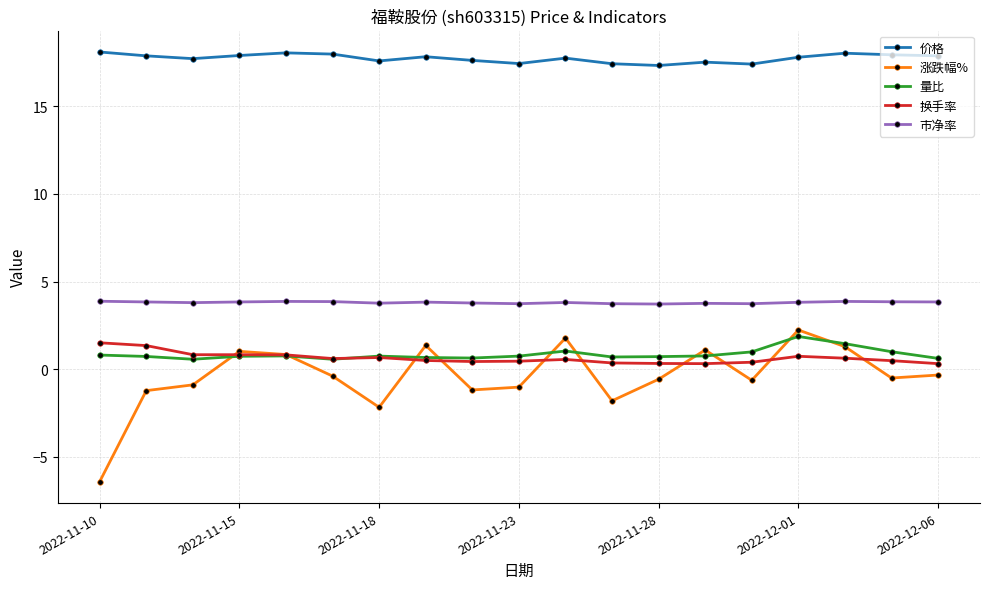

Which series has the largest total across all categories?

价格